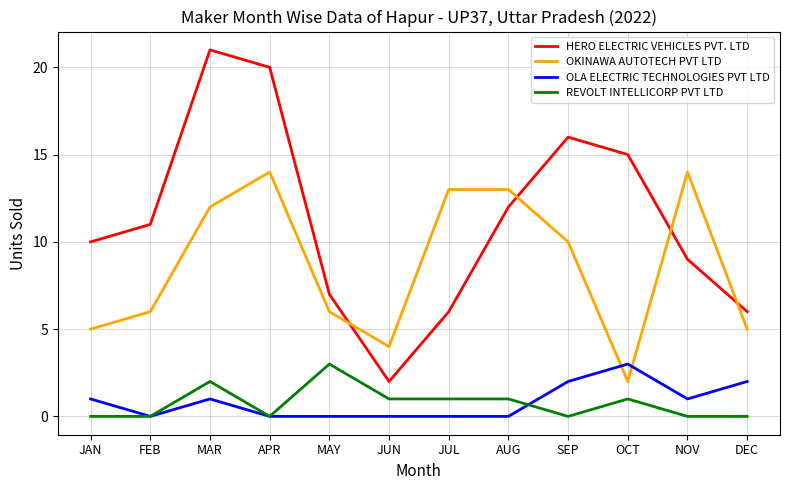

How many intersections are there between HERO ELECTRIC VEHICLES PVT. LTD and OKINAWA AUTOTECH PVT LTD?

4